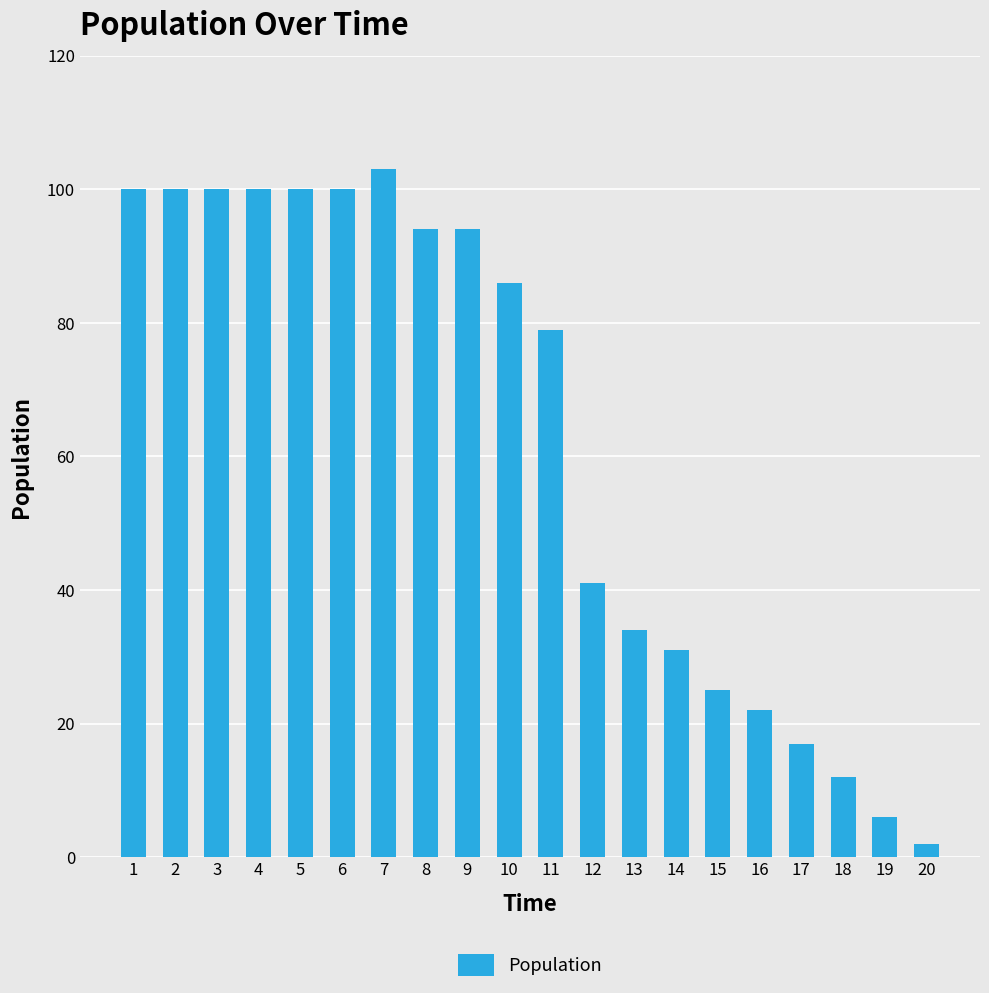

Is it true that the value at 15 is 6?

False